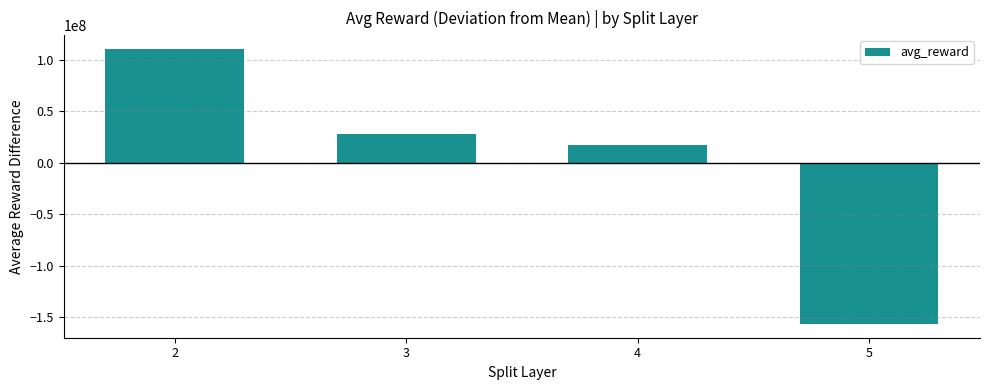

Where is the data nearest to the value -22975300?

4